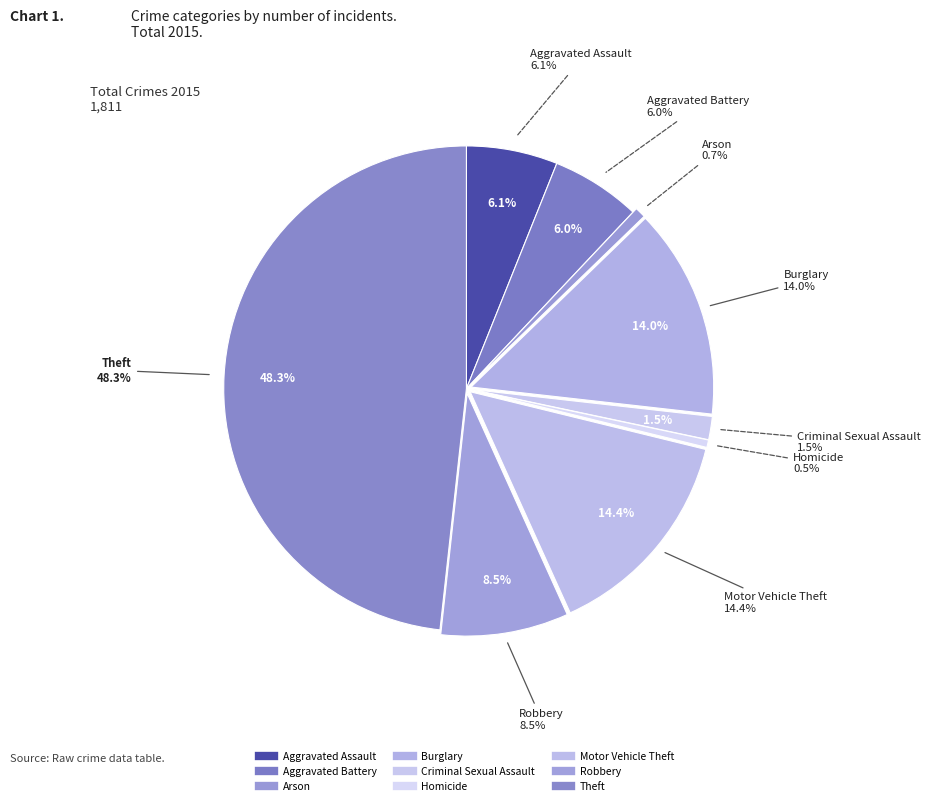

True or false: Burglary accounts for 14% of the total.

True